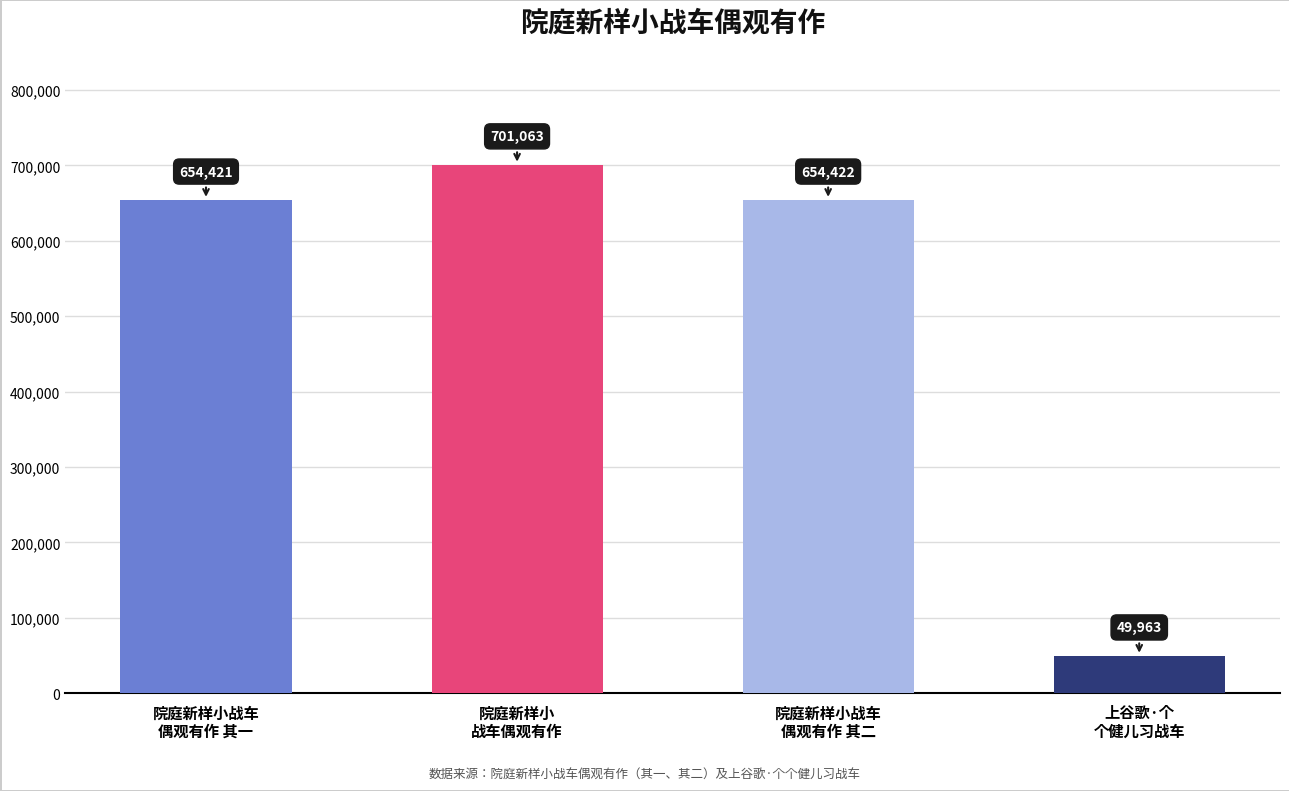

Which label corresponds to the smallest value in the chart?

上谷歌·个
个健儿习战车